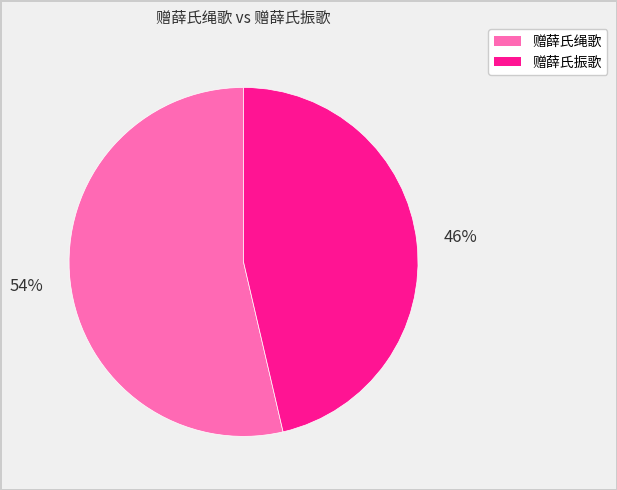

Does any single category account for the majority?

Yes